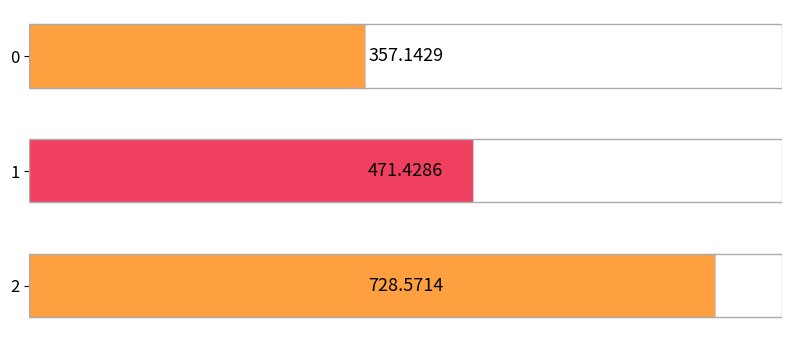

How many bars are there in total?

3